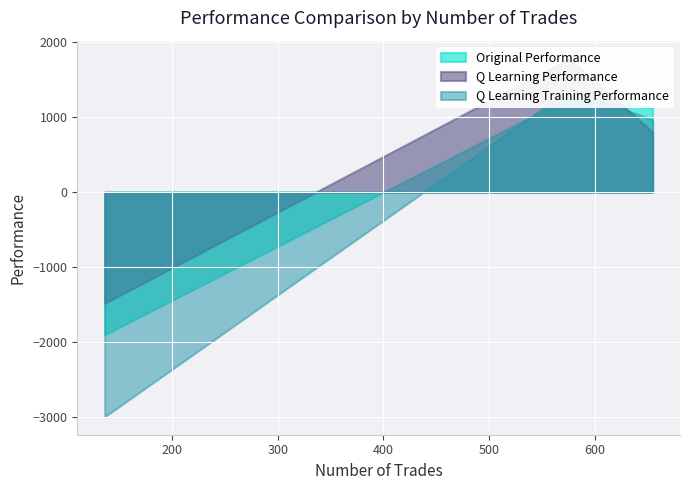

List the labels in order of Original Performance value, largest first.

576, 655, 136